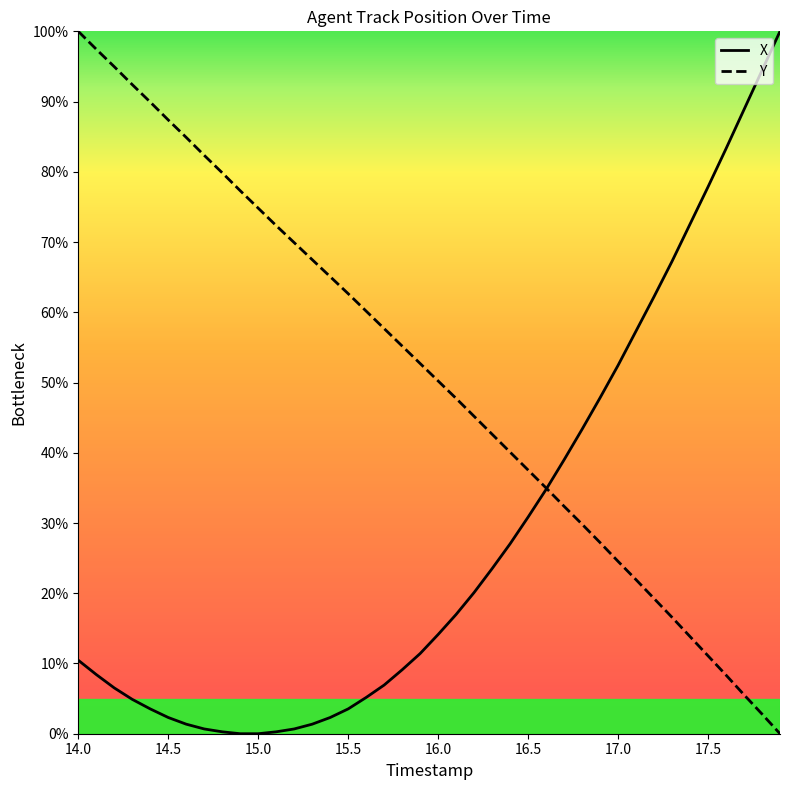

List the series in order of their overall mean, highest first.

Y, X